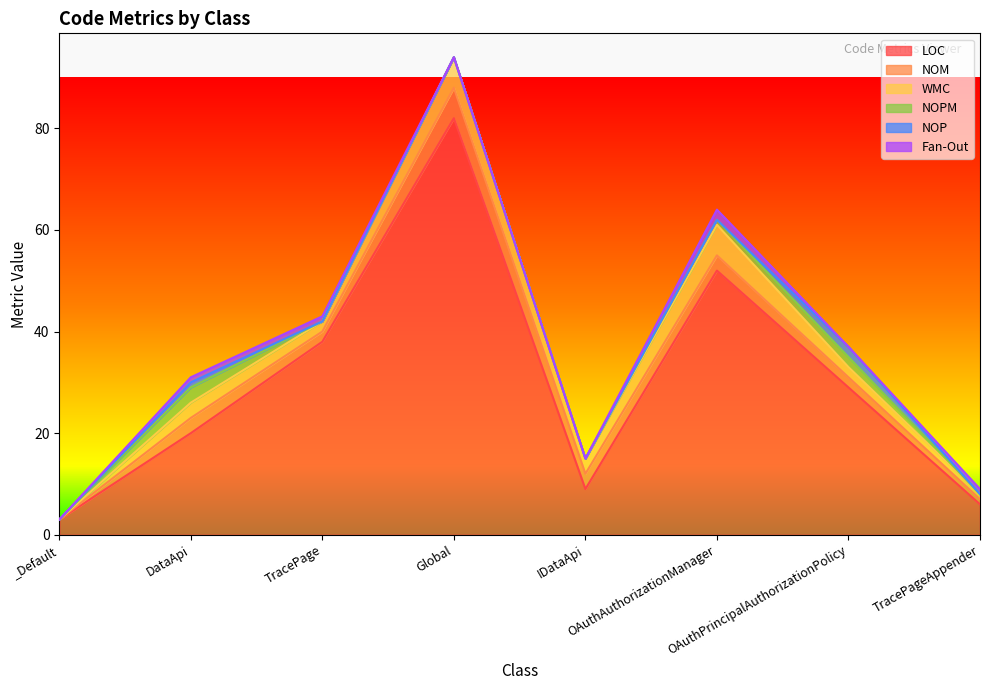

True or false: LOC has more than 1 points higher than both neighbors.

True